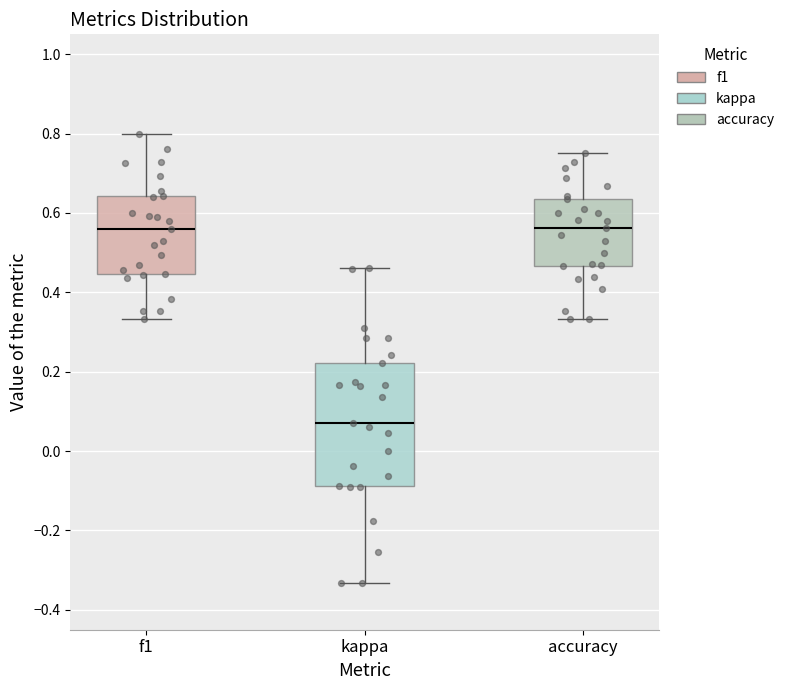

Reading left to right, transcribe this box plot: for each box, give where its median line is, the range the box spans, and where its two whiskers end, as read against the y-axis. The values are not printed on the chart, so give them approximately, as read against the axis.

f1: median 0.56, box 0.44 to 0.64, whiskers 0.34 to 0.80
kappa: median 0.08, box -0.08 to 0.22, whiskers -0.34 to 0.46
accuracy: median 0.56, box 0.46 to 0.64, whiskers 0.34 to 0.76